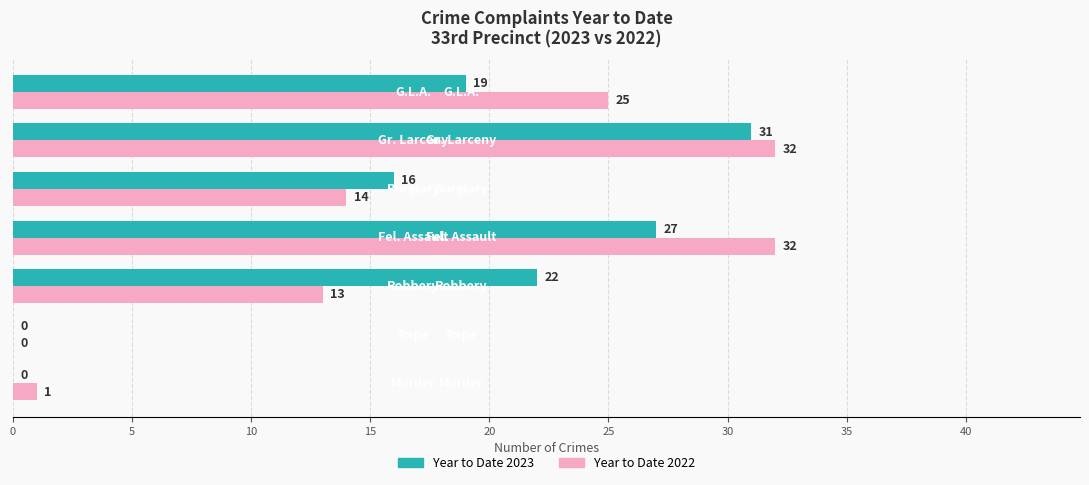

What is the highest value of the Year to Date 2023 series?

31